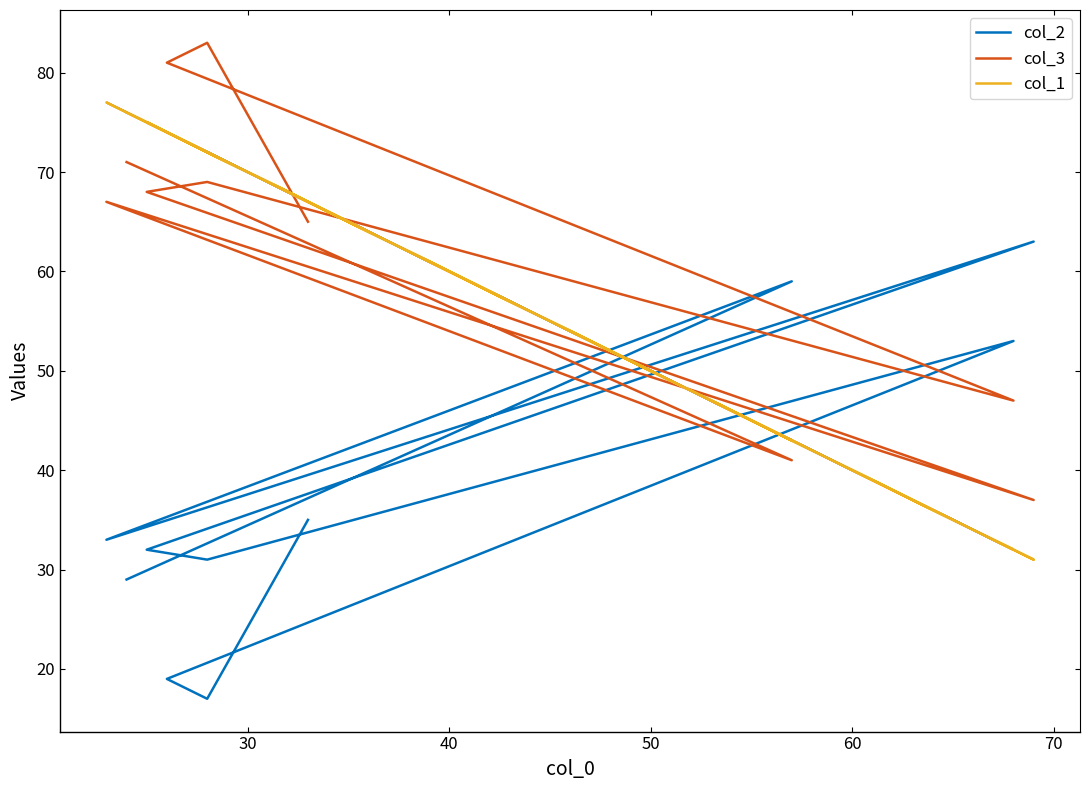

Which series has the widest spread of values?

col_2